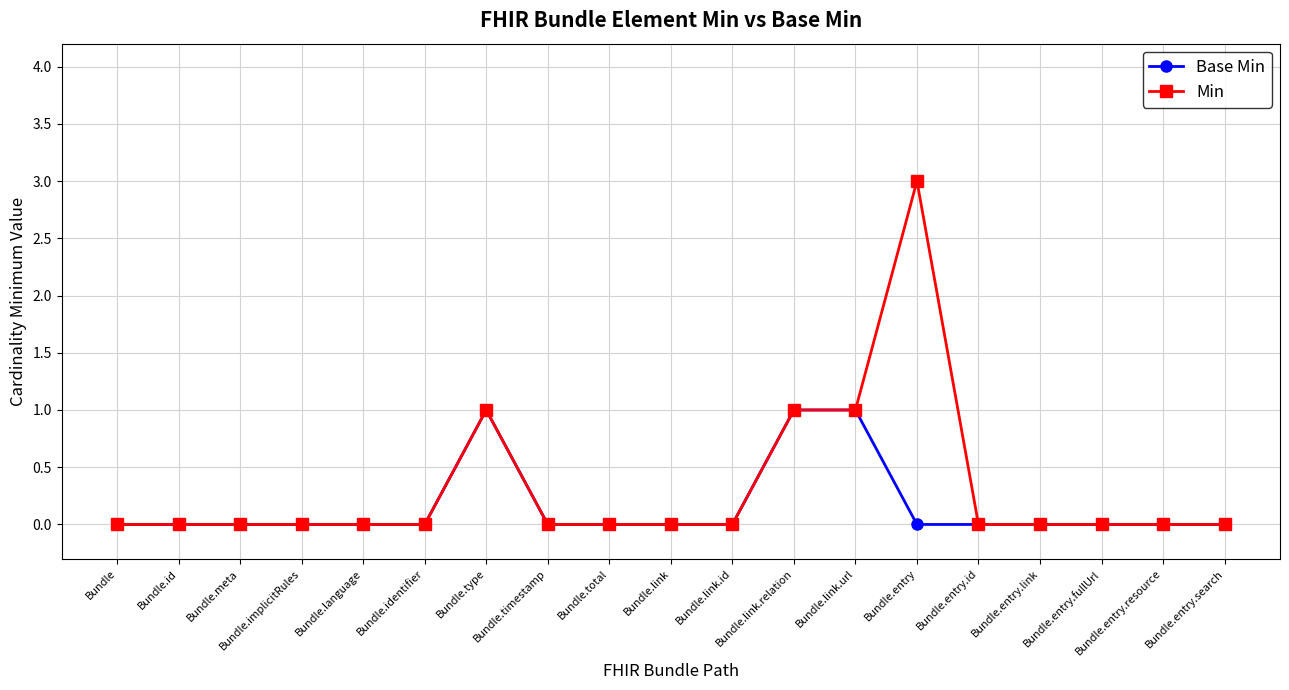

Which series has the largest range (max minus min)?

Min